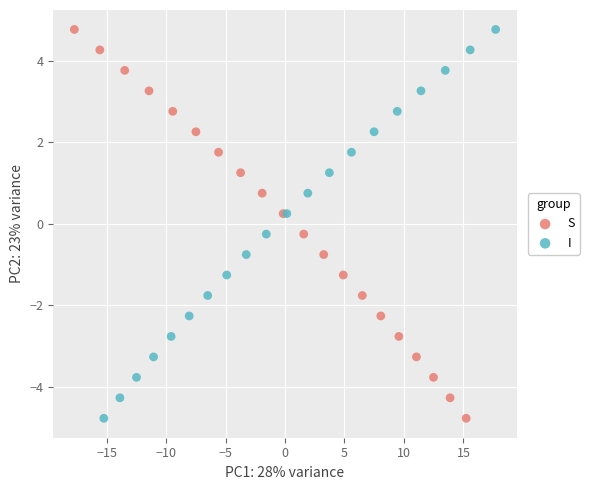

What are all the series names shown in the legend?

S, I